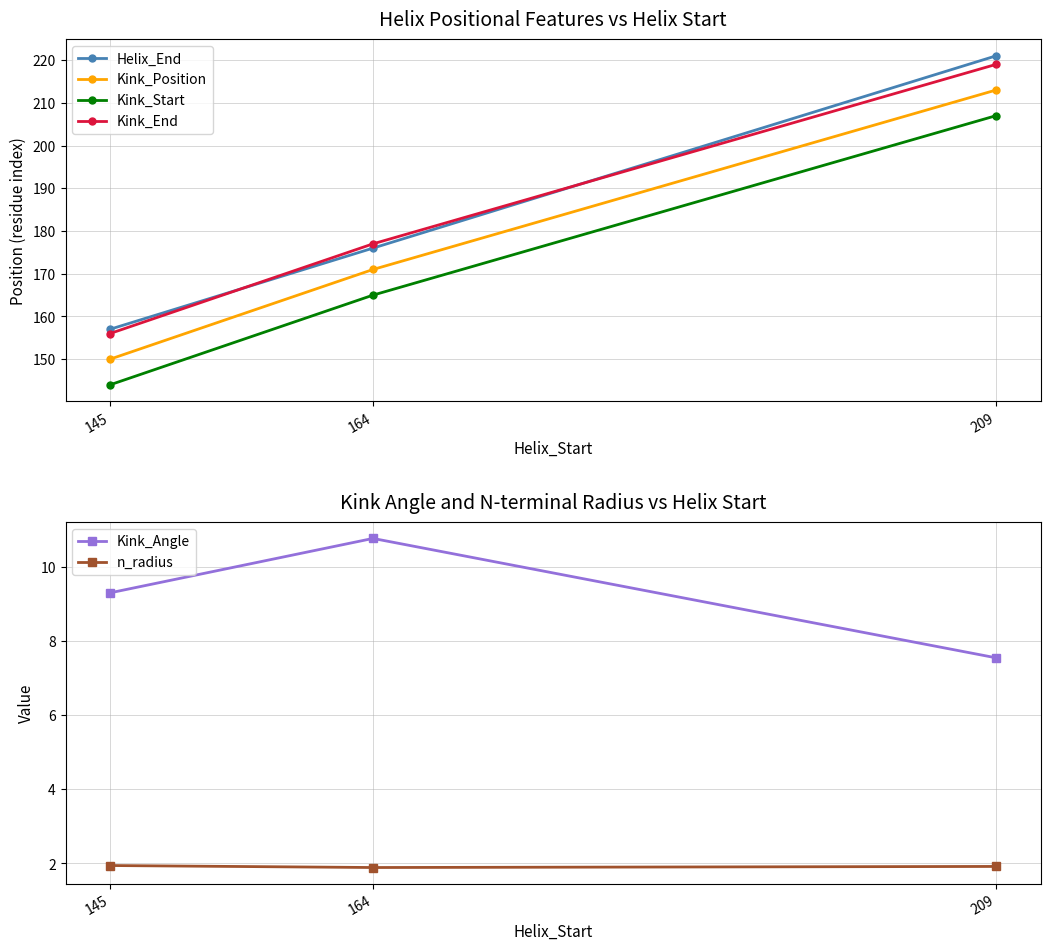

What is the sum of the n_radius values at 145 and 209?

3.9